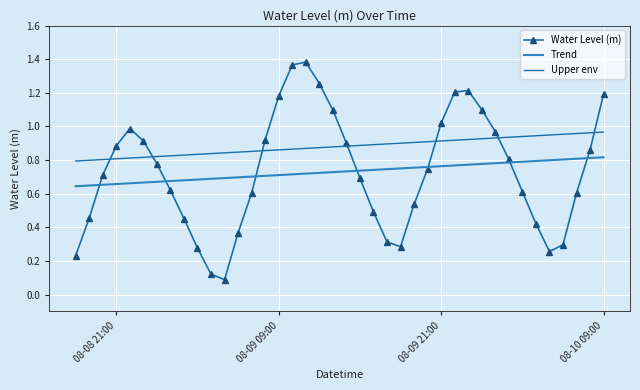

What is the greatest value displayed?

1.4